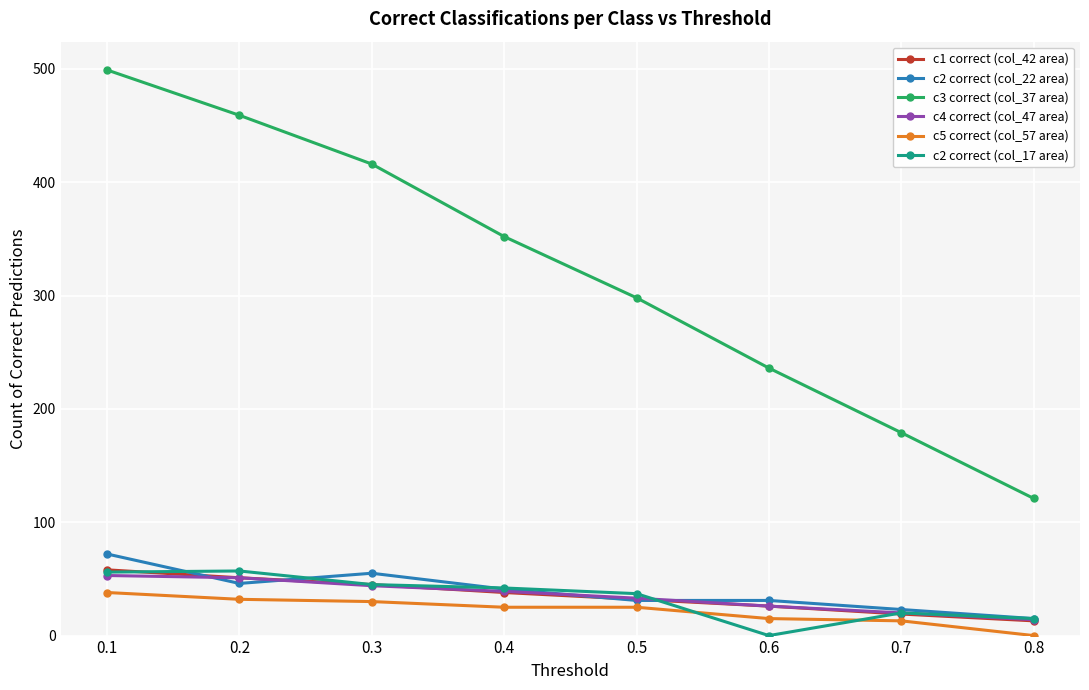

What is the value of the c2 correct (col_22 area) point at the 6th from the left?

31